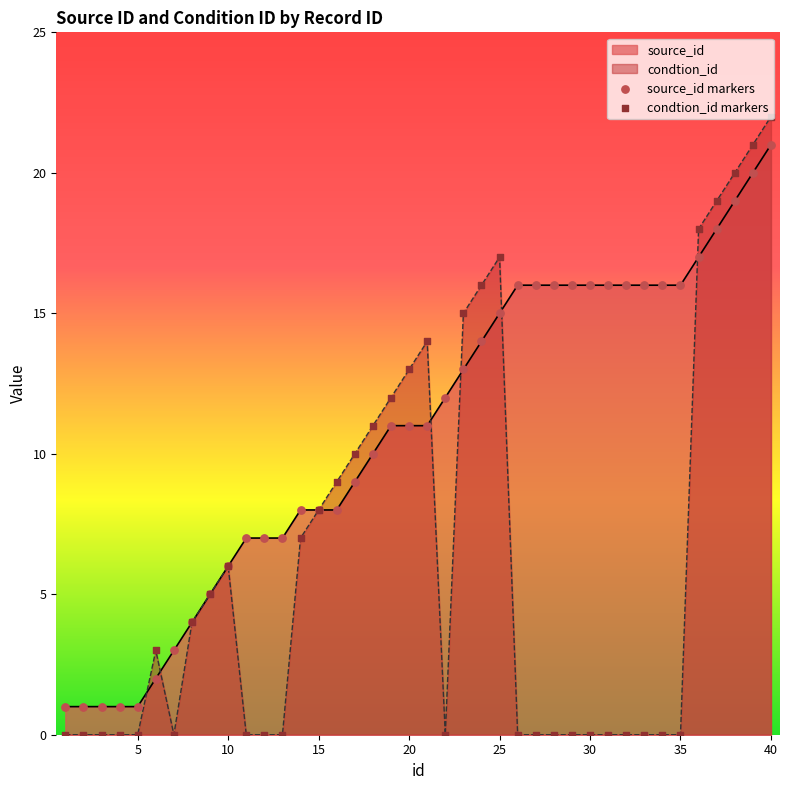

At how many categories does at least one series exceed 11?

22